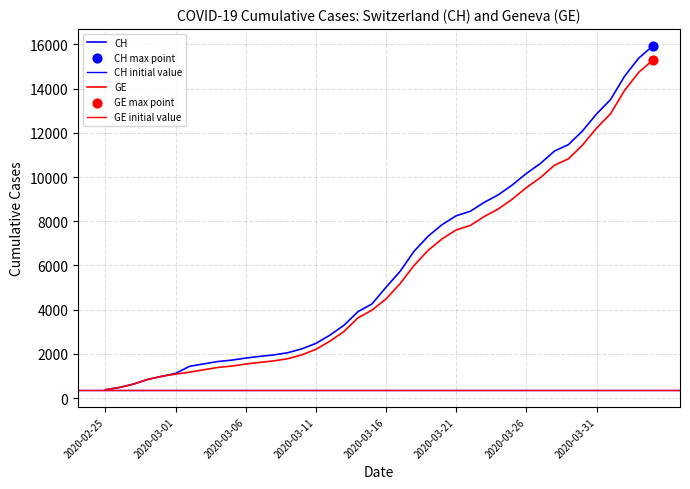

What are all the series names shown in the legend?

CH, GE